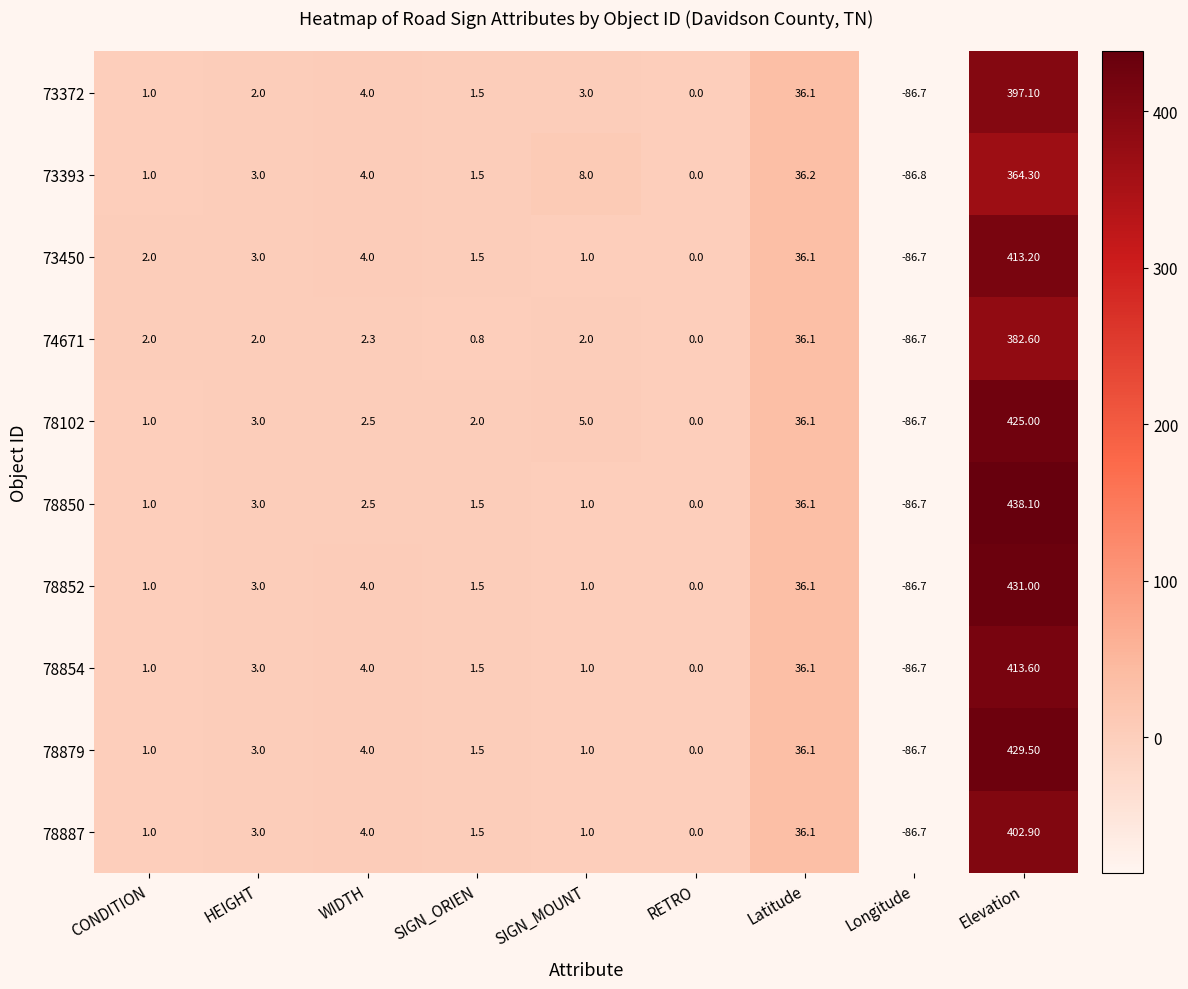

Which series changed the most between SIGN_ORIEN and RETRO?

78102